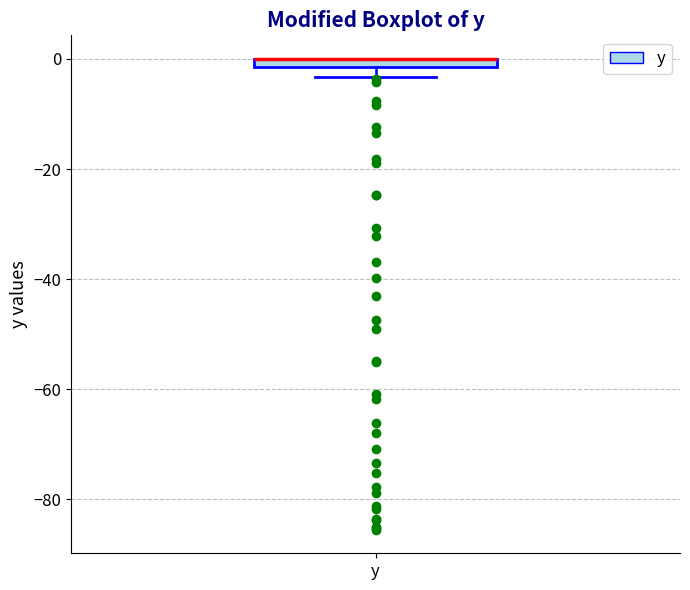

Where is the upper edge of the box for y on the y-axis? The values are not printed on the chart, so give them approximately, as read against the axis.

0